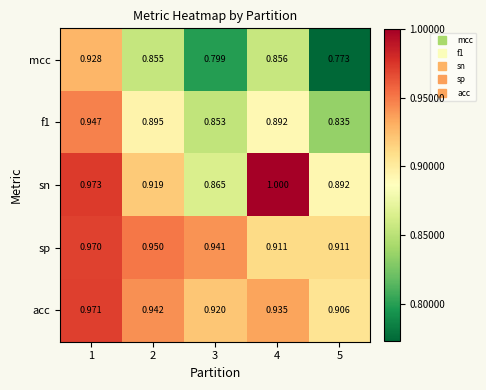

Is the value of sn at 5 greater than the value of mcc at 4?

Yes